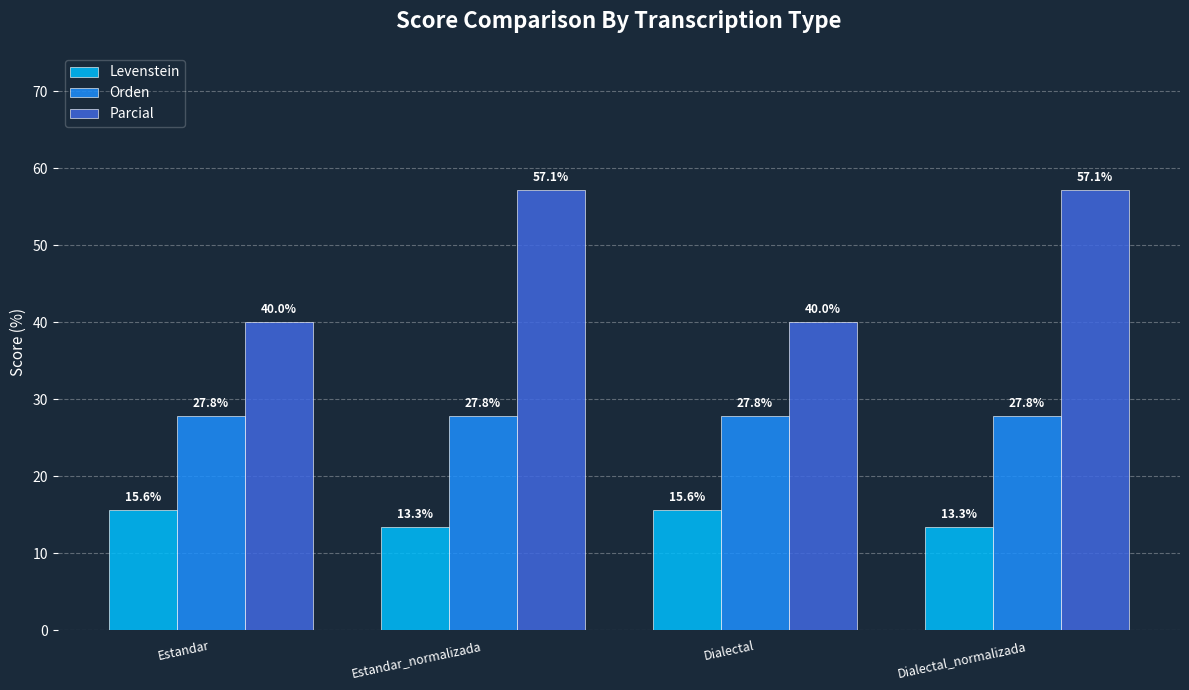

Which series has the largest range (max minus min)?

Parcial